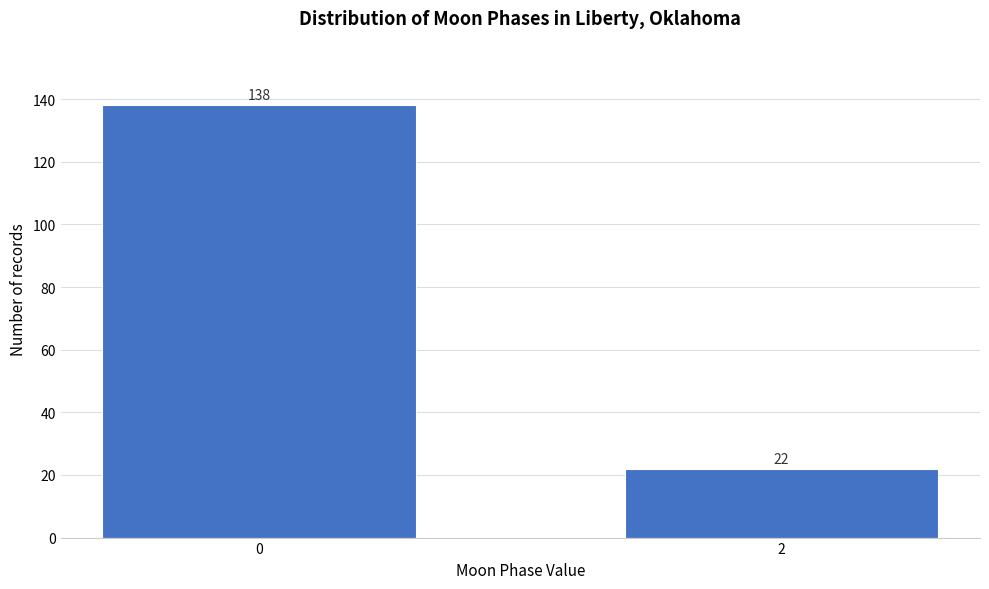

Reading right to left, extract all data points from this chart.

2=22	0=138